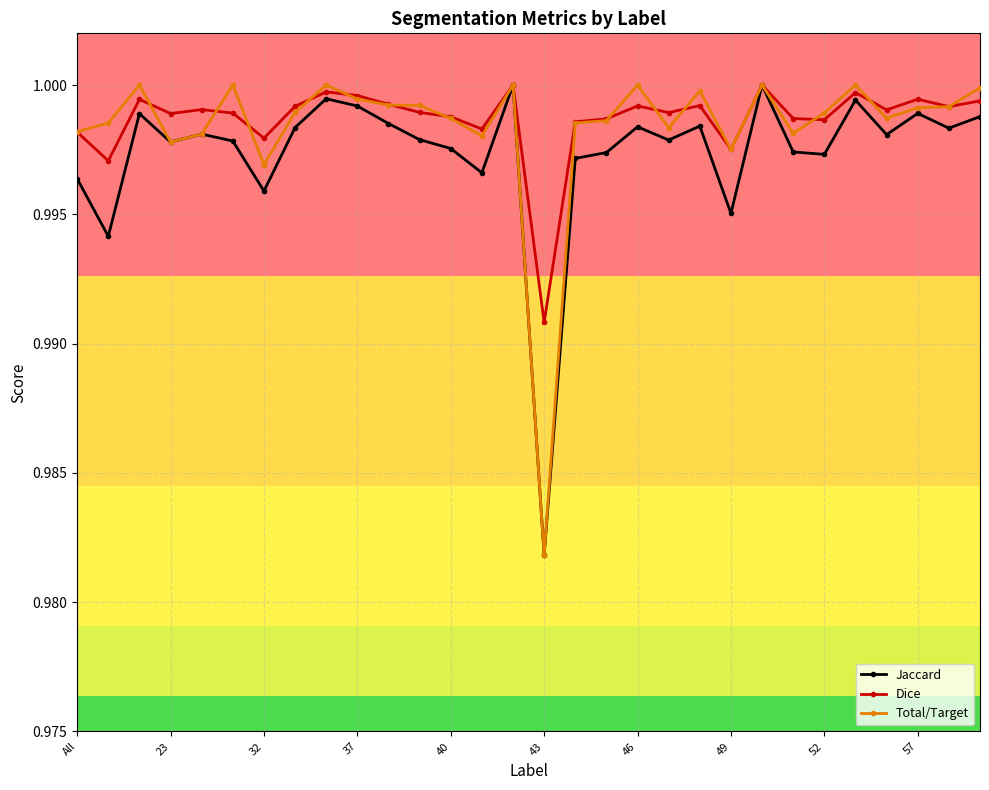

True or false: Total/Target has more than 1 points higher than both neighbors.

True